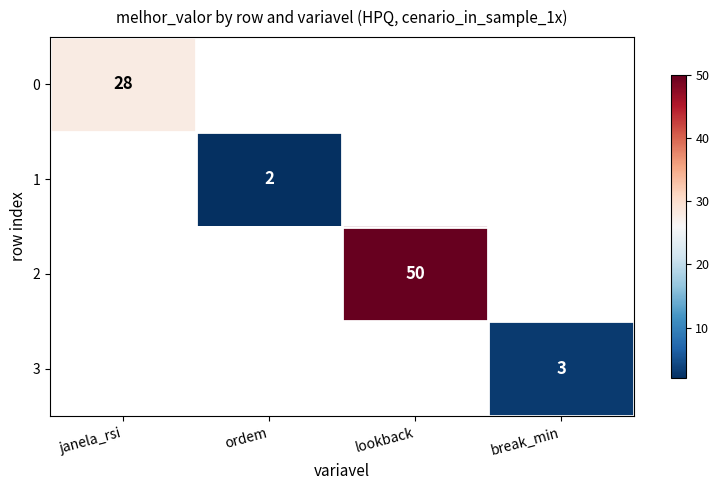

Is it true that 1 equals 1 at ordem?

False